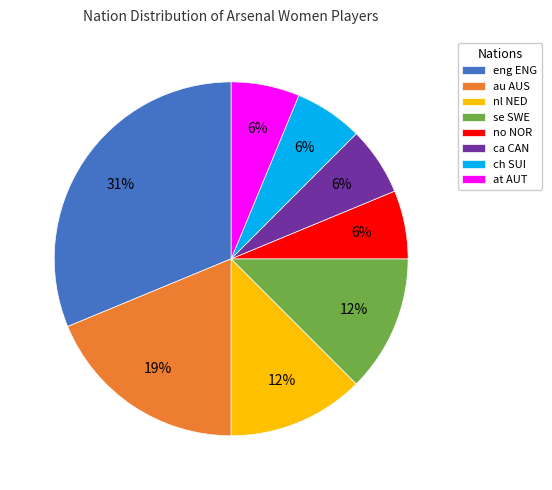

To the nearest percent, what percentage of the pie is at AUT?

6%